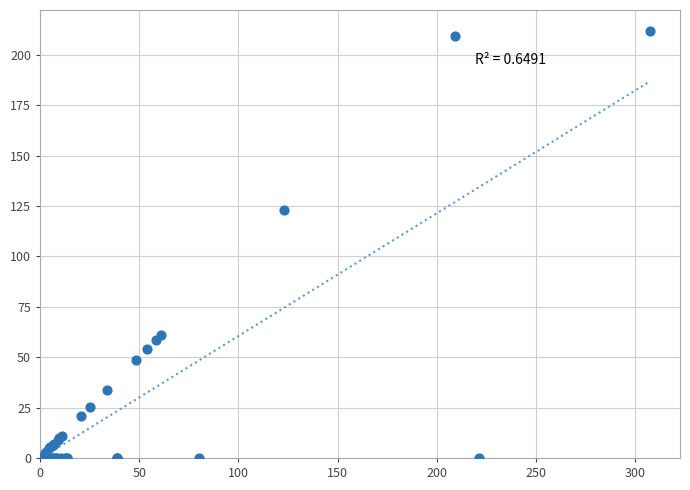

What Y value in the scatter plot is closest to 105?

123.2